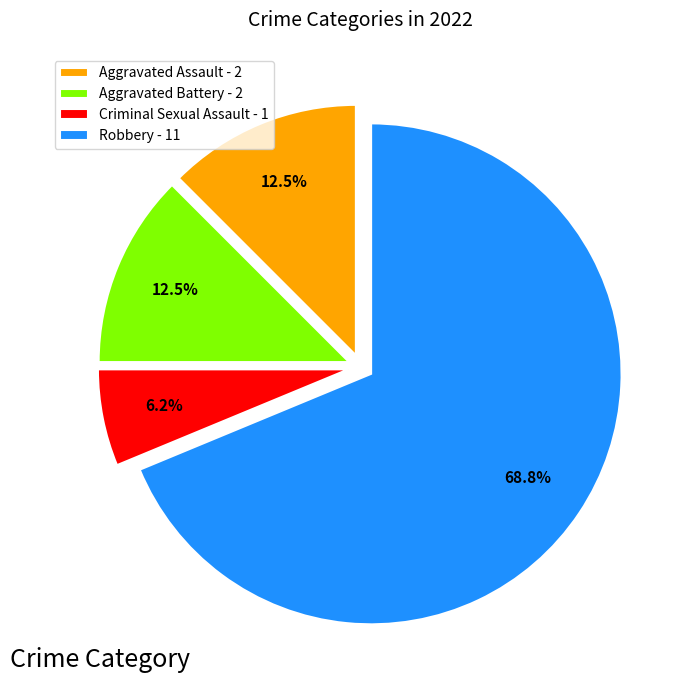

Which slice is the smallest?

Criminal Sexual Assault